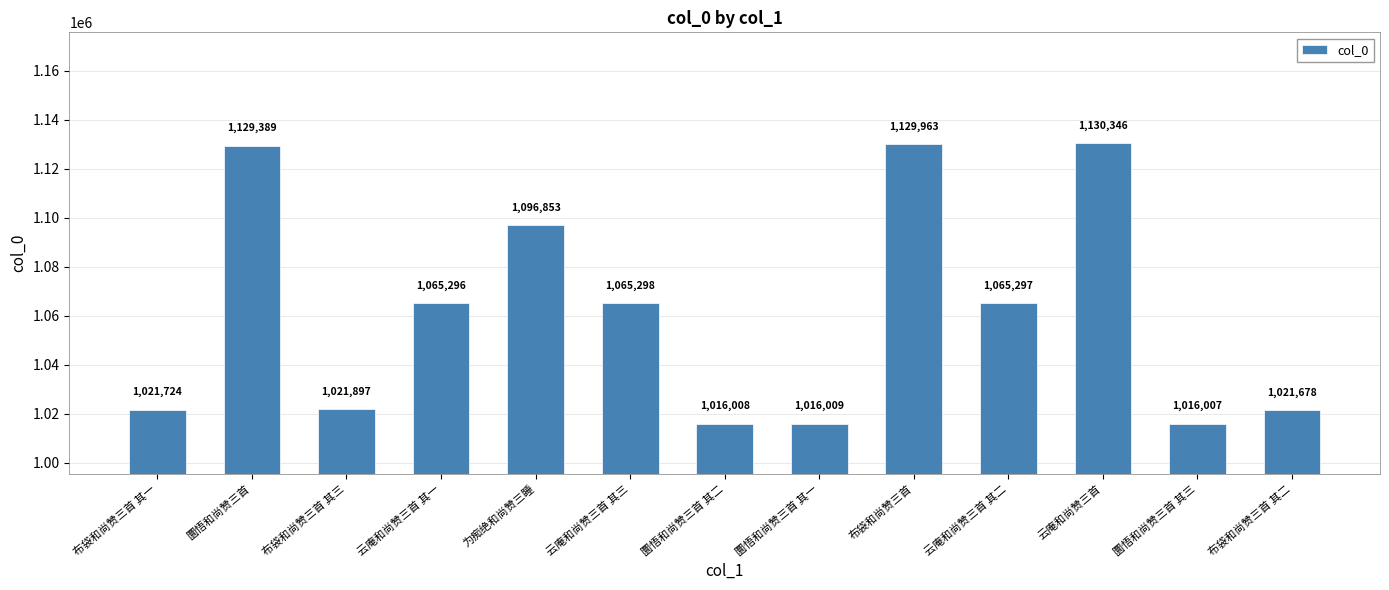

How many categories are shown in the chart?

13